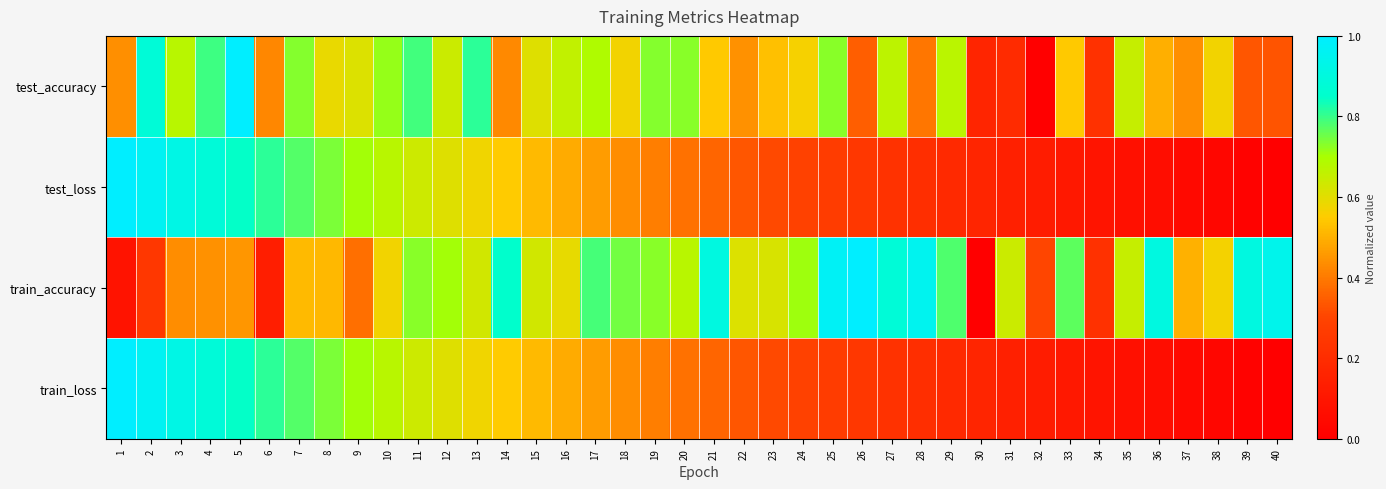

Reading left to right, what are all the values shown in this chart?

test_accuracy: 1=0.4	2=0.9	3=0.7	4=0.8	5=1.0	6=0.4	7=0.7	8=0.6	9=0.6	10=0.7	11=0.8	12=0.6	13=0.8	14=0.4	15=0.6	16=0.7	17=0.7	18=0.6	19=0.7	20=0.7	21=0.5	22=0.4	23=0.5	24=0.6	25=0.7	26=0.4	27=0.7	28=0.4	29=0.7	30=0.2	31=0.2	32=0.0	33=0.5	34=0.2	35=0.6	36=0.5	37=0.4	38=0.6	39=0.3	40=0.3
test_loss: 1=1.0	2=1.0	3=0.9	4=0.9	5=0.8	6=0.8	7=0.8	8=0.7	9=0.7	10=0.7	11=0.6	12=0.6	13=0.6	14=0.5	15=0.5	16=0.5	17=0.5	18=0.4	19=0.4	20=0.4	21=0.4	22=0.3	23=0.3	24=0.3	25=0.3	26=0.2	27=0.2	28=0.2	29=0.2	30=0.2	31=0.1	32=0.1	33=0.1	34=0.1	35=0.1	36=0.1	37=0.0	38=0.0	39=0.0	40=0.0
train_accuracy: 1=0.1	2=0.2	3=0.4	4=0.4	5=0.5	6=0.1	7=0.5	8=0.5	9=0.4	10=0.6	11=0.7	12=0.7	13=0.6	14=0.9	15=0.6	16=0.6	17=0.8	18=0.7	19=0.7	20=0.7	21=0.9	22=0.6	23=0.6	24=0.7	25=1.0	26=1.0	27=0.9	28=1.0	29=0.8	30=0.0	31=0.6	32=0.3	33=0.8	34=0.2	35=0.6	36=0.9	37=0.5	38=0.6	39=0.9	40=0.9
train_loss: 1=1.0	2=1.0	3=0.9	4=0.9	5=0.8	6=0.8	7=0.8	8=0.7	9=0.7	10=0.7	11=0.6	12=0.6	13=0.6	14=0.5	15=0.5	16=0.5	17=0.5	18=0.4	19=0.4	20=0.4	21=0.4	22=0.3	23=0.3	24=0.3	25=0.3	26=0.2	27=0.2	28=0.2	29=0.2	30=0.2	31=0.1	32=0.1	33=0.1	34=0.1	35=0.1	36=0.1	37=0.0	38=0.0	39=0.0	40=0.0